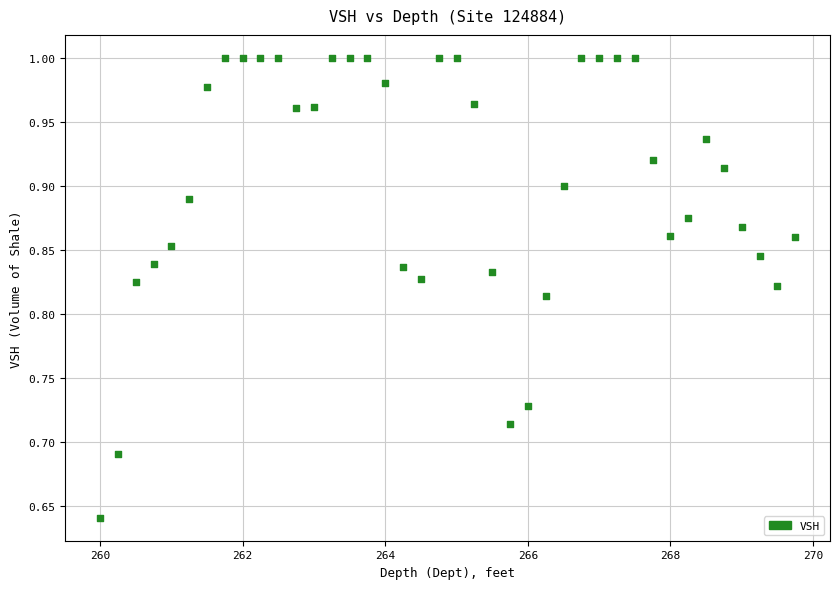

What is the range of X values (max minus min)?

9.8